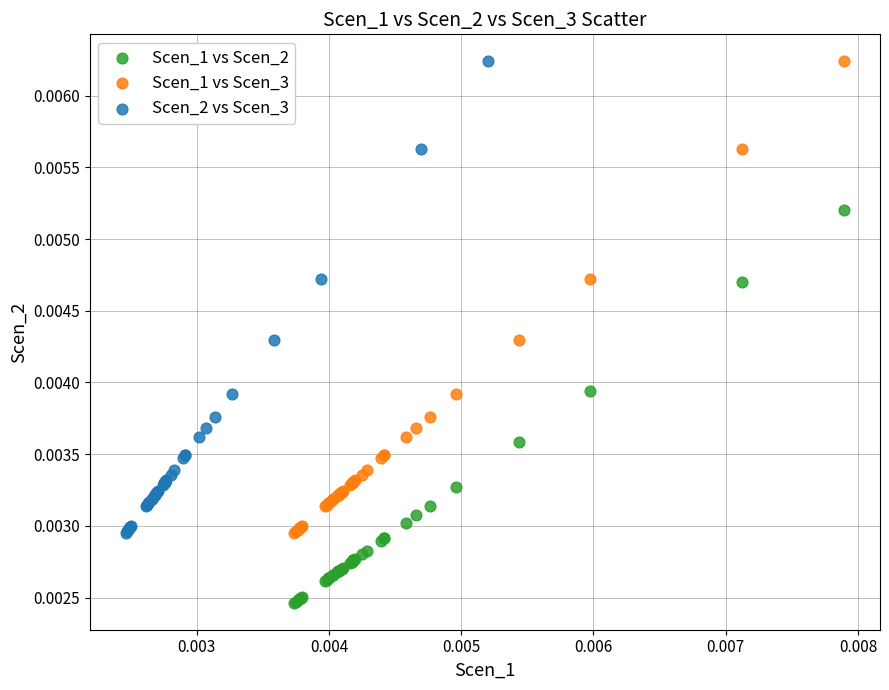

Which series contains the lowest Y value?

Scen_1 vs Scen_2